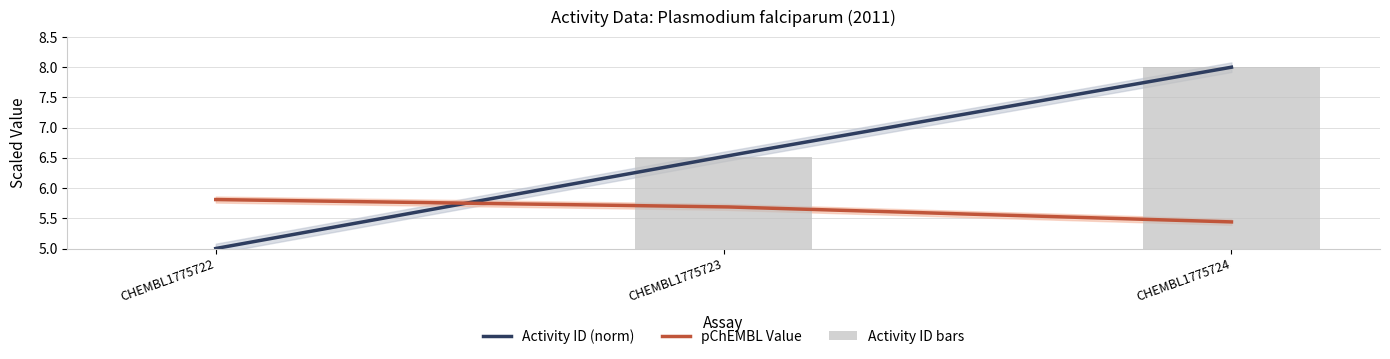

Rank the categories by value from highest to lowest.

CHEMBL1775724, CHEMBL1775723, CHEMBL1775722